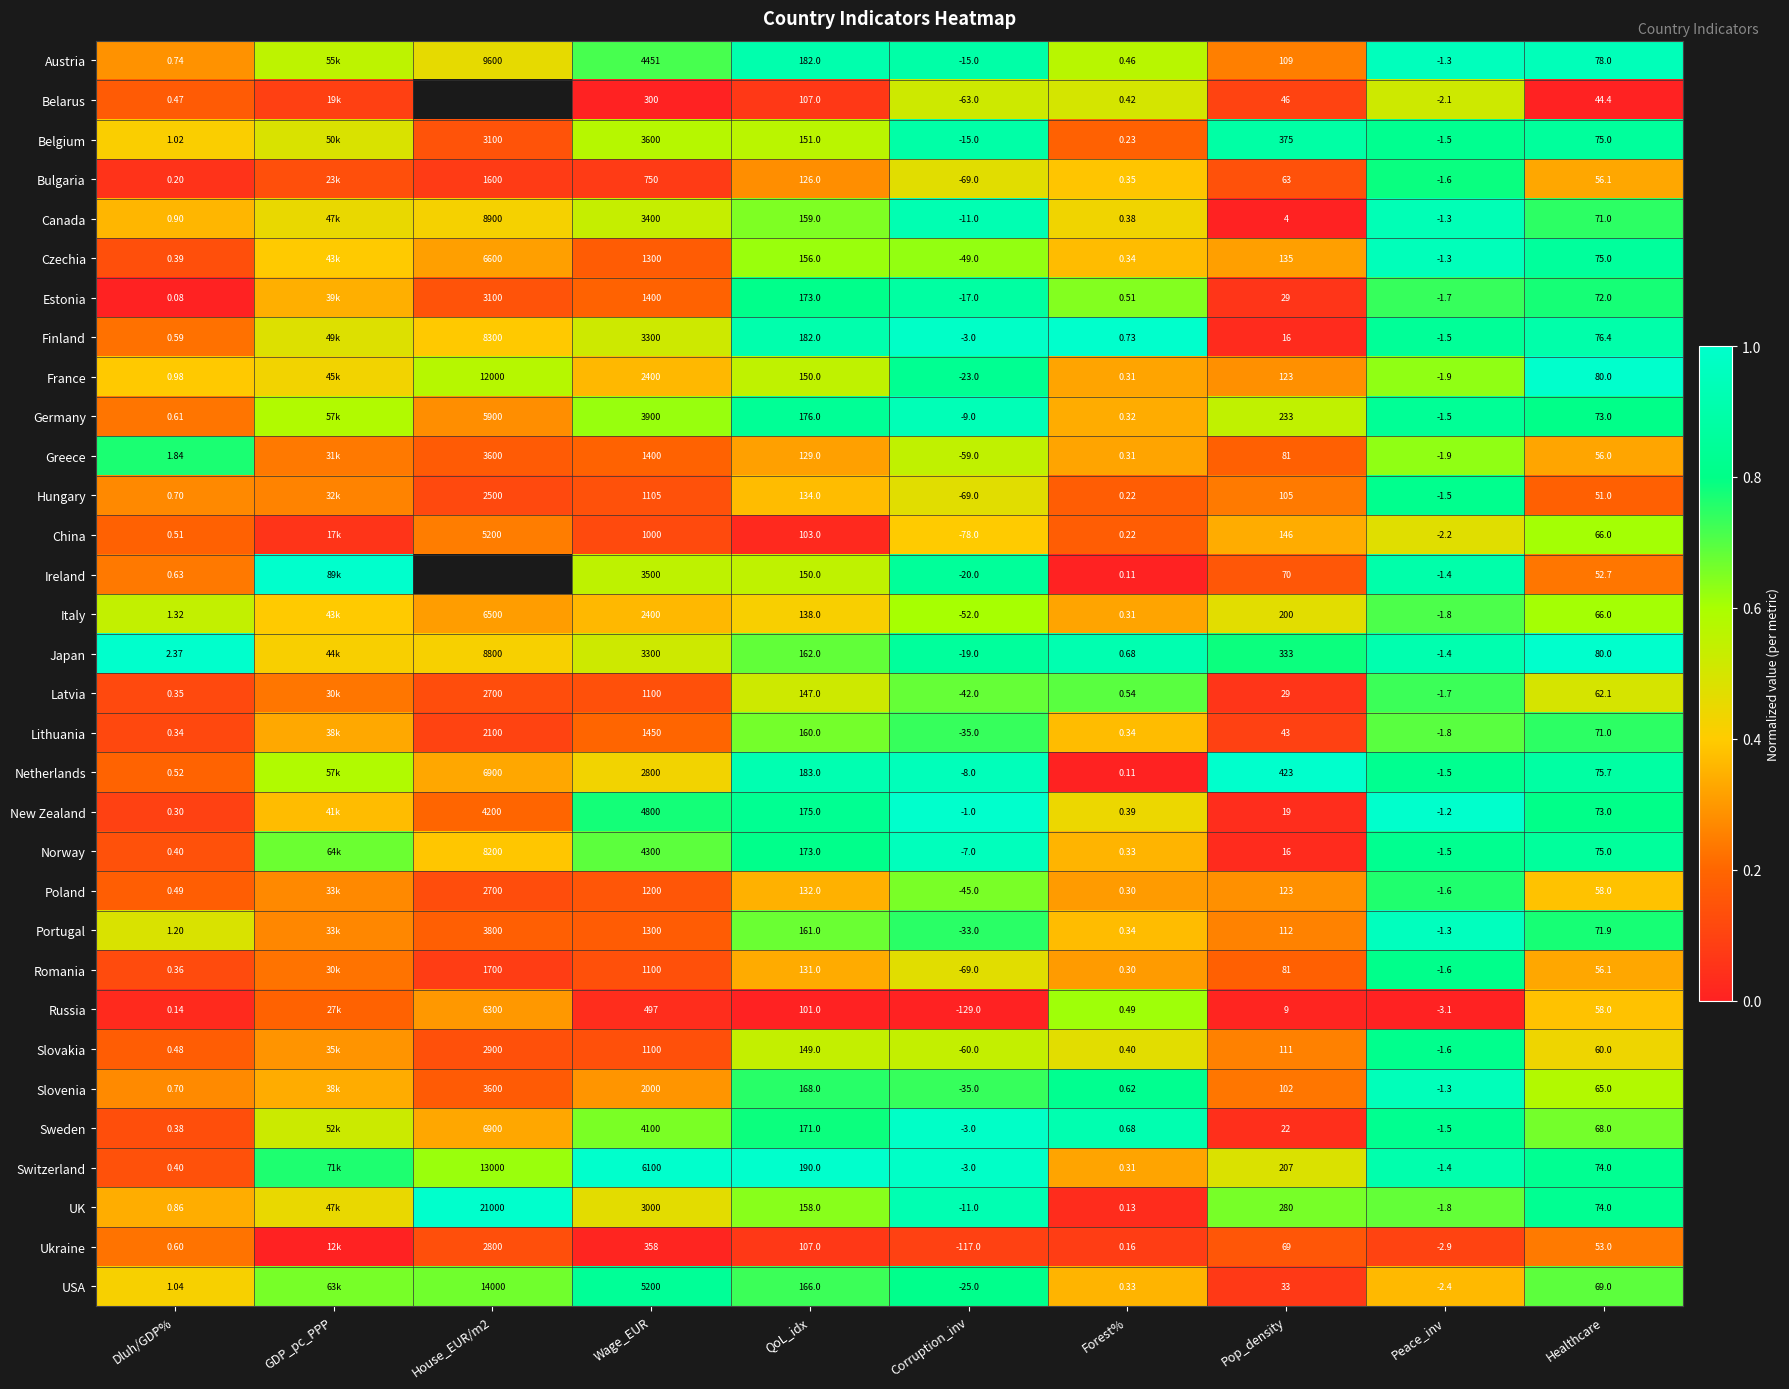

The New Zealand series shows 0.4 at QoL_idx. True or false?

False